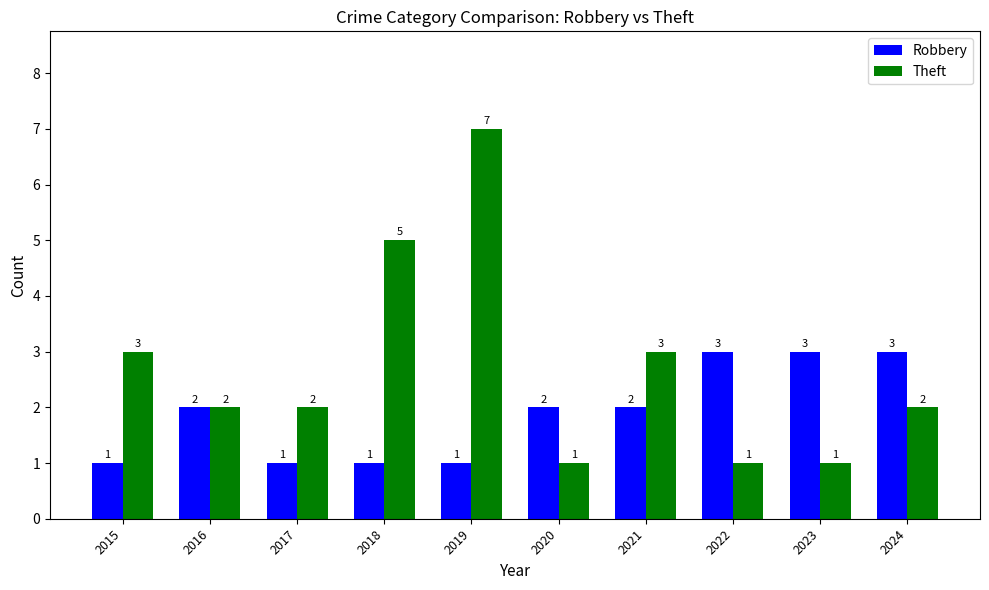

The value of Theft at 2017 is 1. True or false?

False